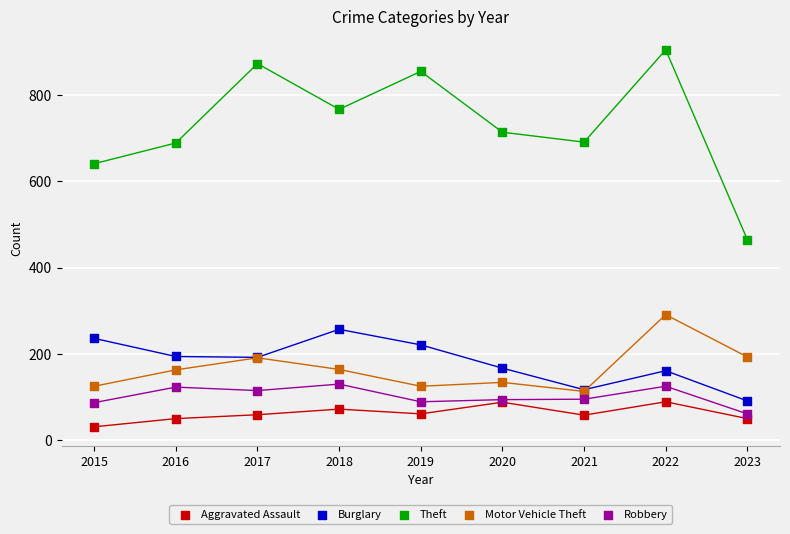

What are all the series names shown in the legend?

Aggravated Assault, Burglary, Theft, Motor Vehicle Theft, Robbery